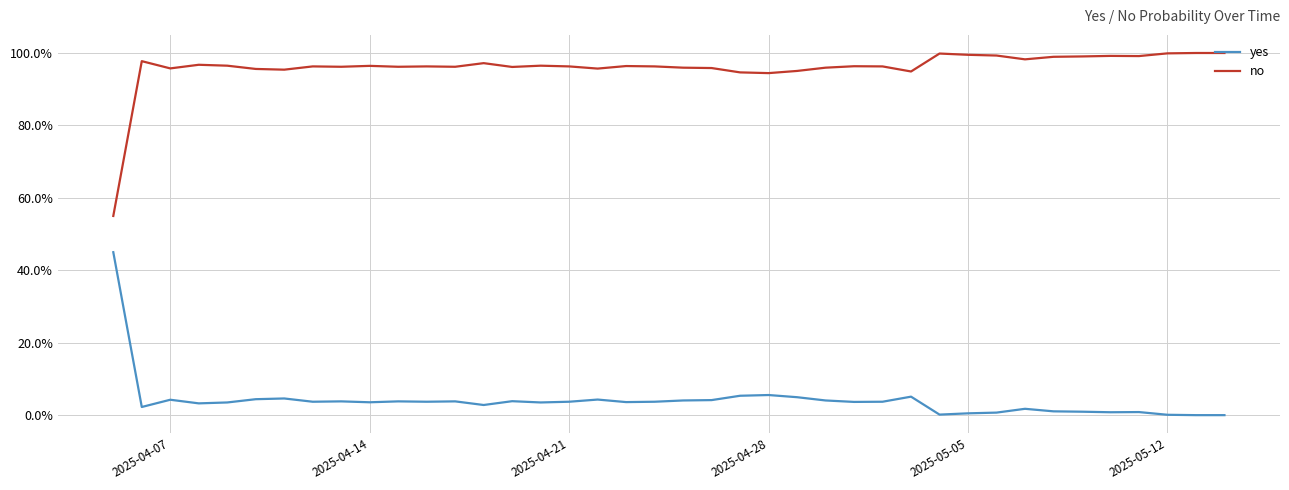

Is this an area chart (filled region under the line)?

No